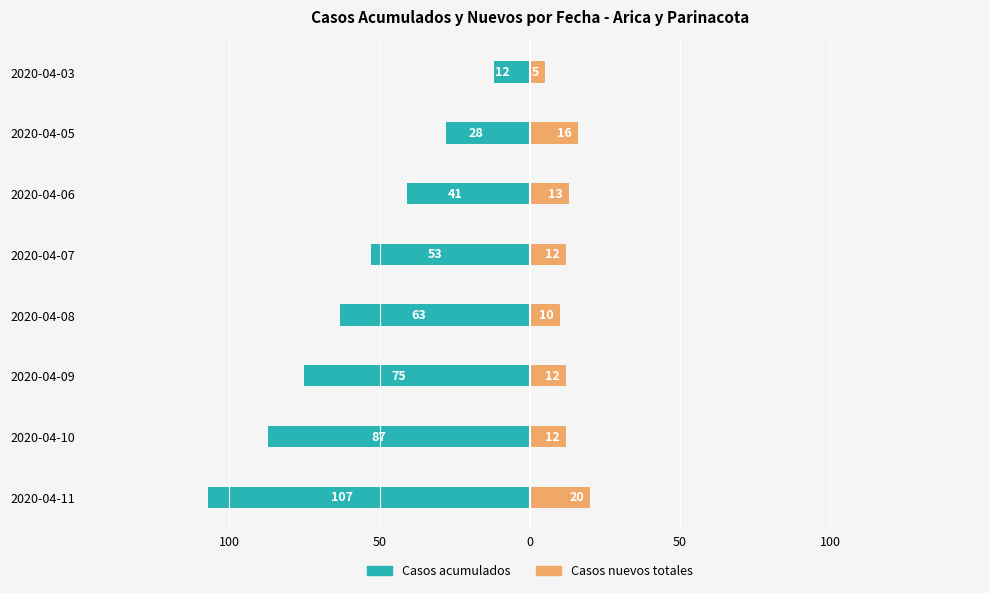

Are the bars horizontal?

Yes